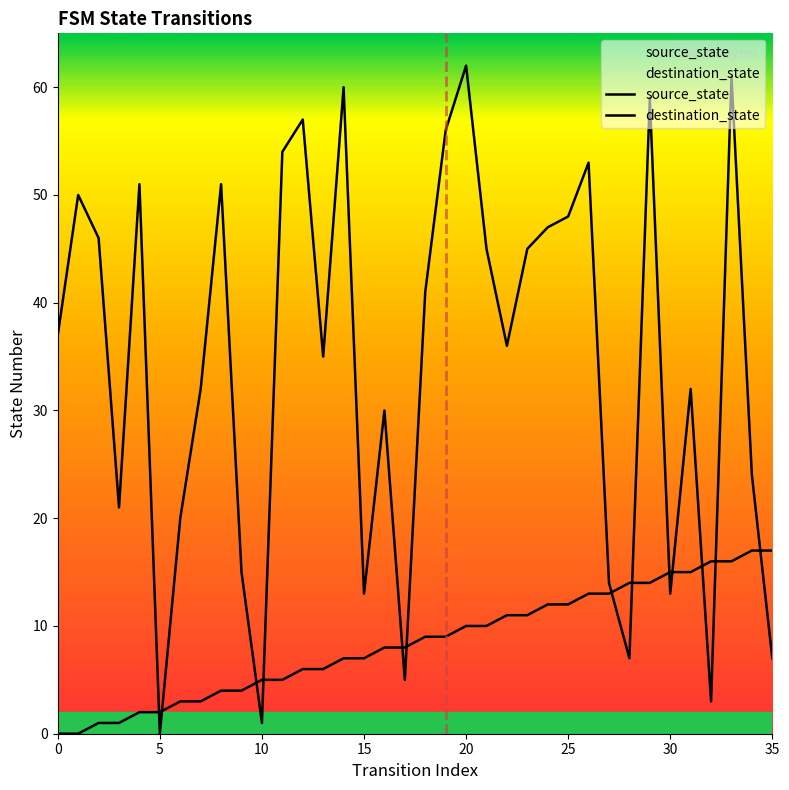

The destination_state series shows 10 at 34. True or false?

False